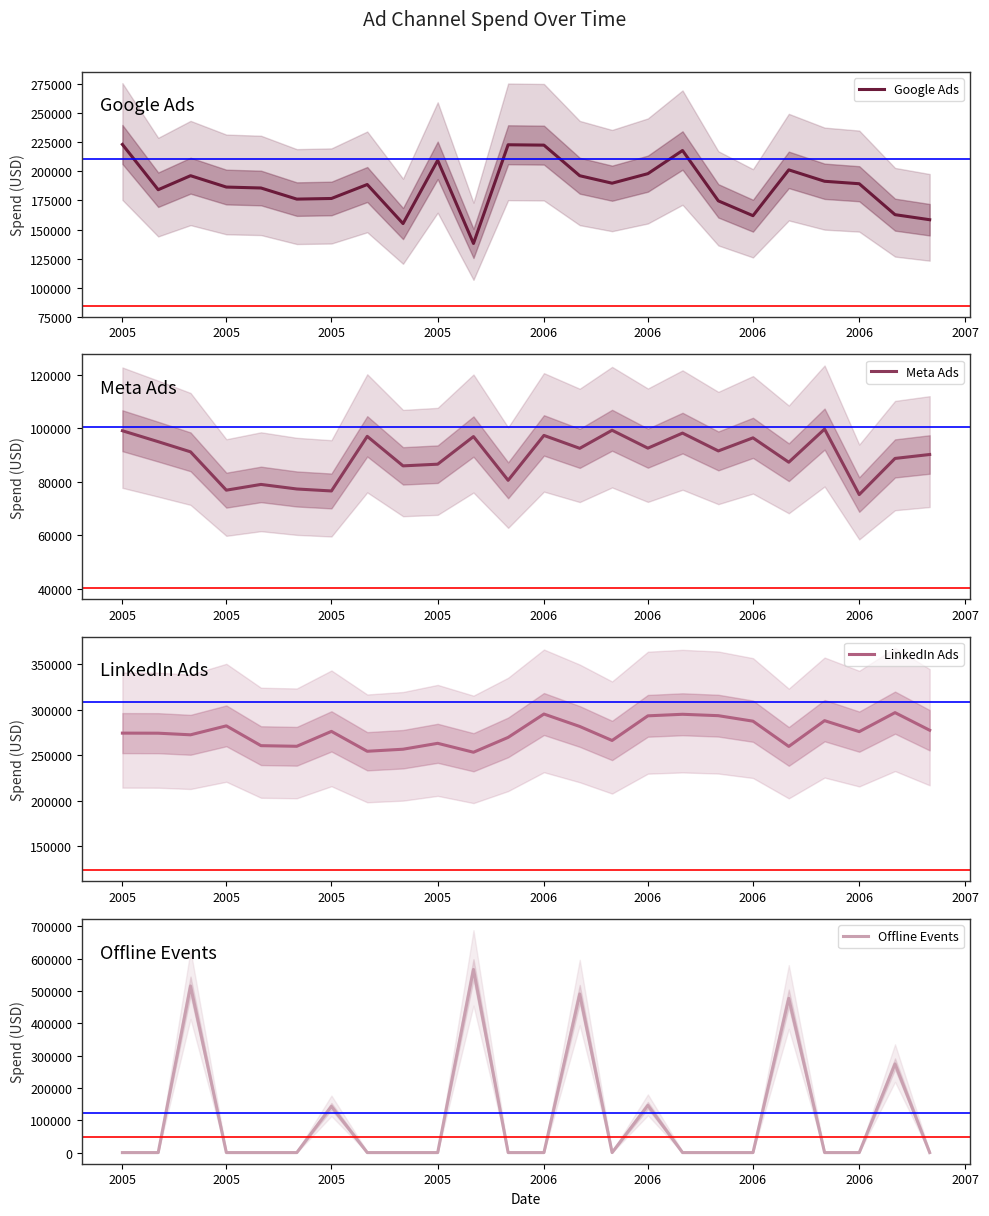

After their last crossing, which series has the higher values: LinkedIn Ads or Offline Events?

LinkedIn Ads